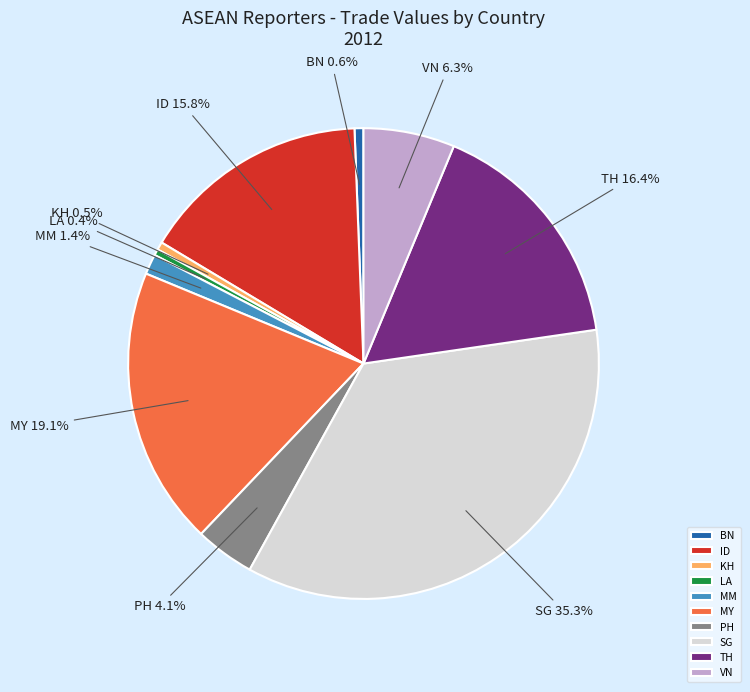

The SG slice represents 35% of the pie. True or false?

True